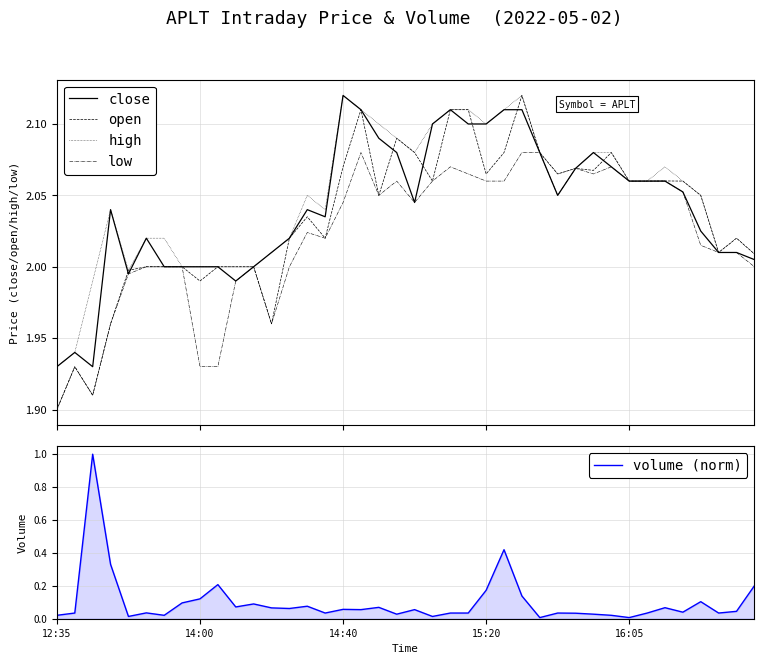

Which series has the largest range (max minus min)?

volume (norm)